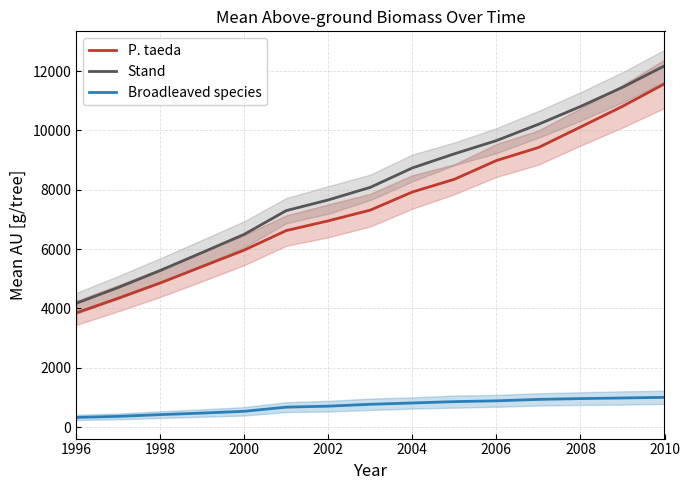

How many data points in Broadleaved species are less than 768?

7